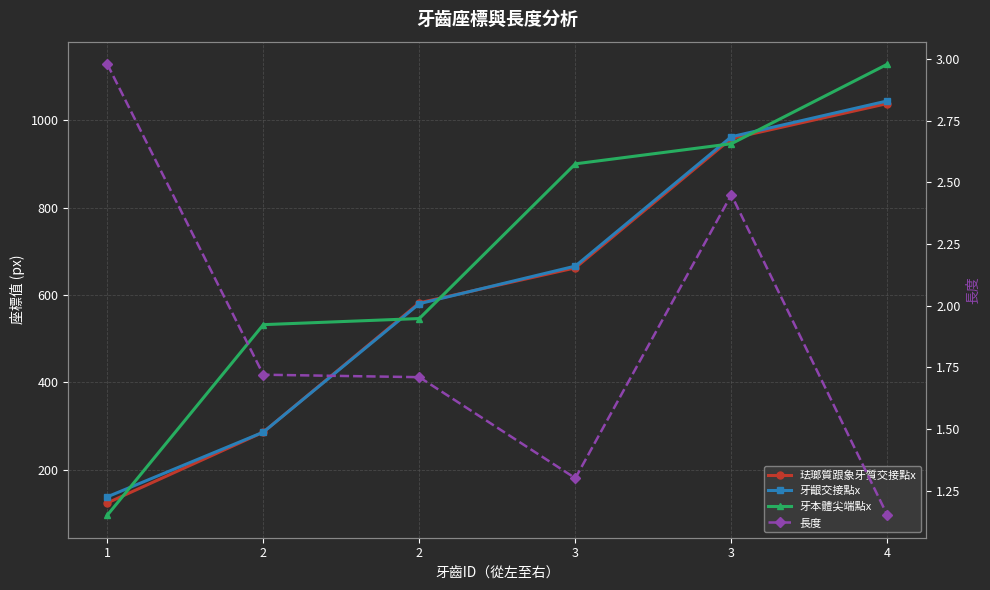

How many times do 珐瑯質跟象牙質交接點x and 牙齦交接點x cross each other?

1